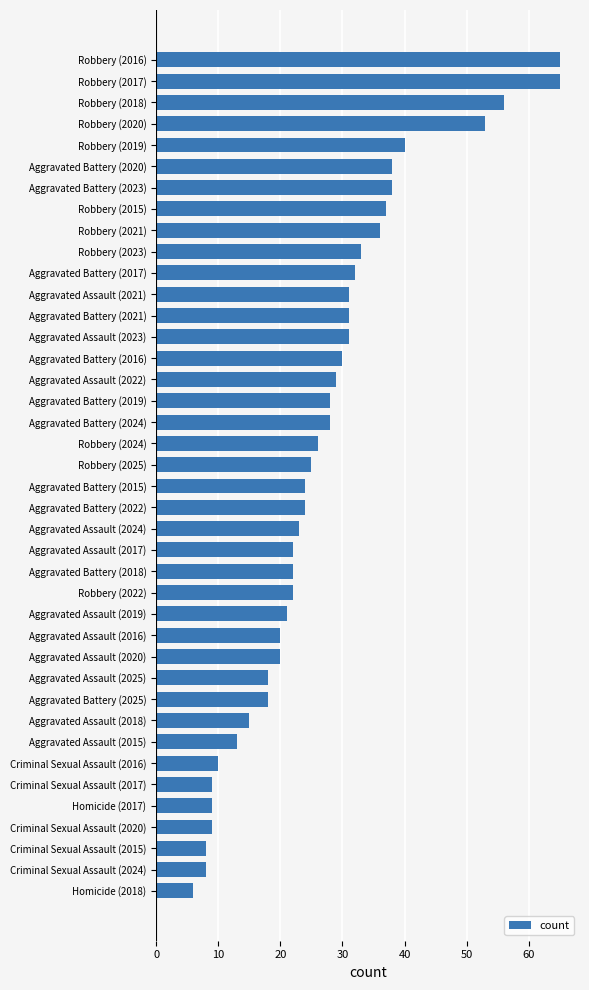

Is it true that the value at Homicide (2017) is 9?

True